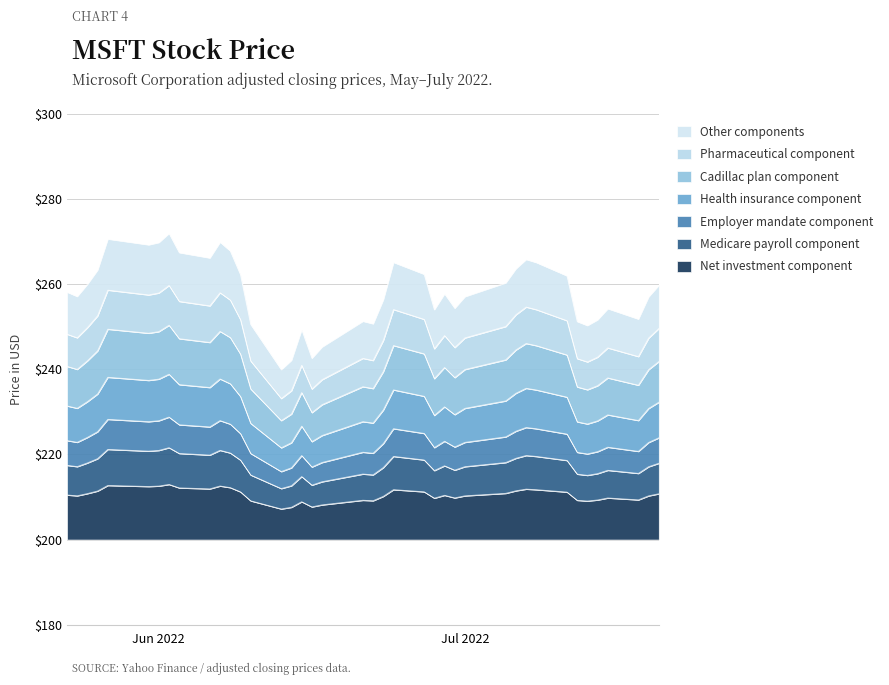

How many interior local valleys (lower than both neighbors) does the data have?

10